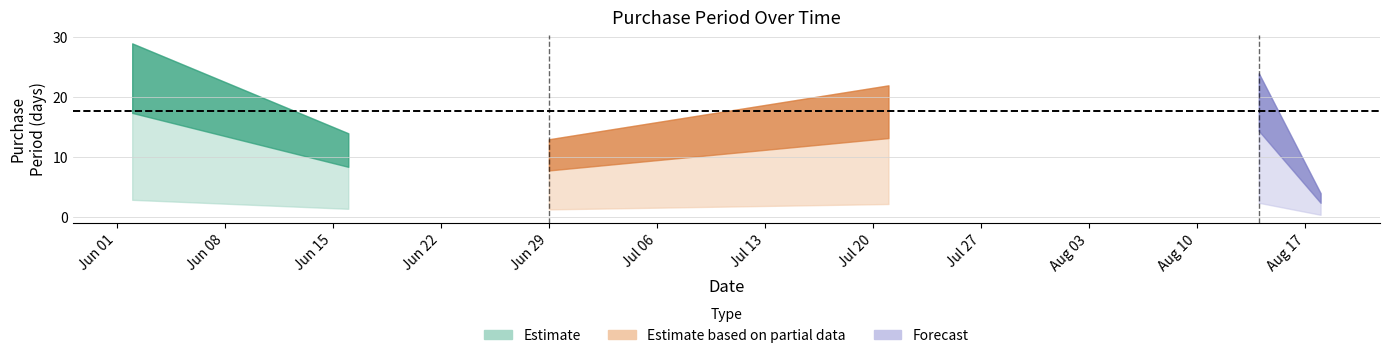

What is the difference between the values at 2015-06-16 and 2015-06-02?

15